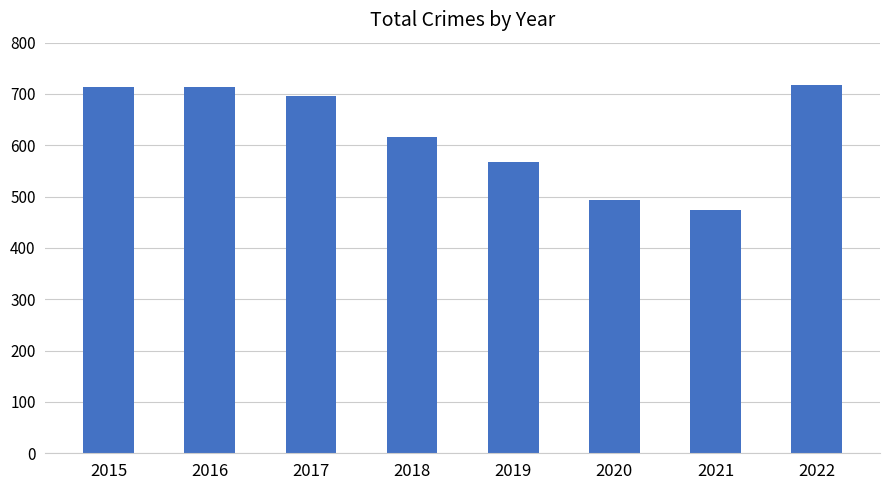

Reading left to right, extract all data points from this chart.

713	713	697	616	568	493	474	718